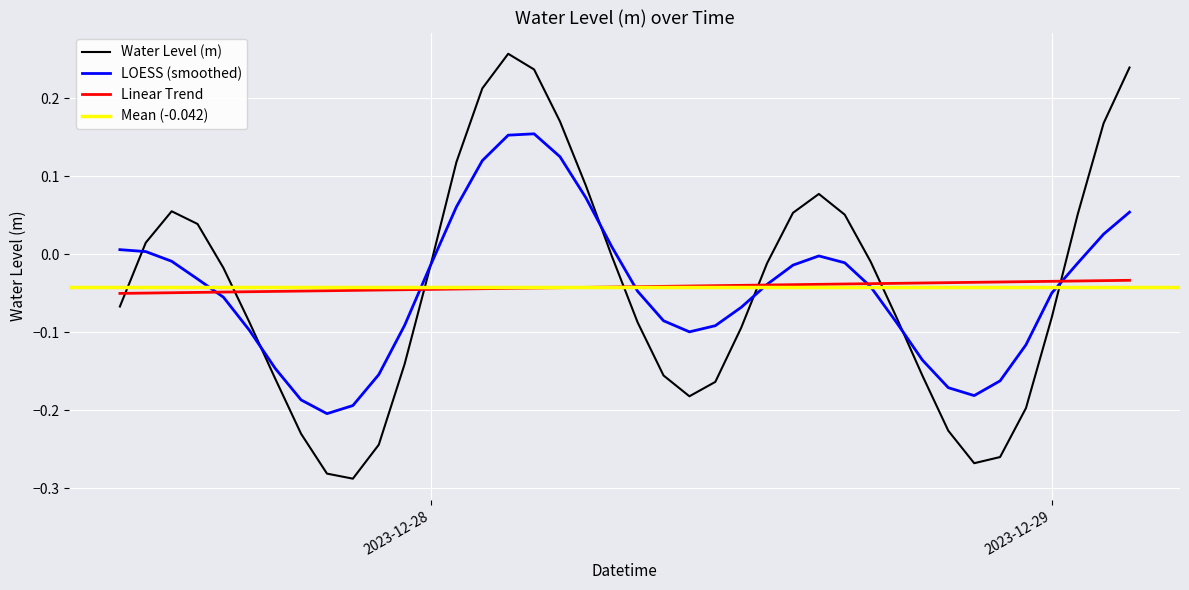

Rank the categories by value from highest to lowest.

2023-12-28 03:00:00, 2023-12-29 03:00:00, 2023-12-28 04:00:00, 2023-12-28 02:00:00, 2023-12-28 05:00:00, 2023-12-29 02:00:00, 2023-12-28 01:00:00, 2023-12-28 06:00:00, 2023-12-28 15:00:00, 2023-12-27 14:00:00, 2023-12-28 14:00:00, 2023-12-29 01:00:00, 2023-12-28 16:00:00, 2023-12-27 15:00:00, 2023-12-27 13:00:00, 2023-12-28 07:00:00, 2023-12-28 17:00:00, 2023-12-28 13:00:00, 2023-12-28 00:00:00, 2023-12-27 16:00:00, 2023-12-27 12:00:00, 2023-12-29 00:00:00, 2023-12-28 18:00:00, 2023-12-27 17:00:00, 2023-12-28 08:00:00, 2023-12-28 12:00:00, 2023-12-27 23:00:00, 2023-12-28 09:00:00, 2023-12-28 19:00:00, 2023-12-27 18:00:00, 2023-12-28 11:00:00, 2023-12-28 10:00:00, 2023-12-28 23:00:00, 2023-12-28 20:00:00, 2023-12-27 19:00:00, 2023-12-27 22:00:00, 2023-12-28 22:00:00, 2023-12-28 21:00:00, 2023-12-27 20:00:00, 2023-12-27 21:00:00